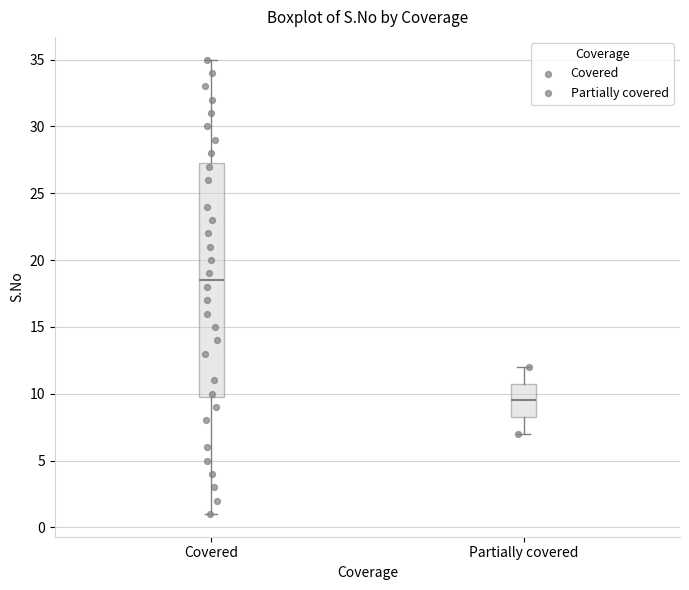

Reading left to right, transcribe this box plot: for each box, give where its median line is, the range the box spans, and where its two whiskers end, as read against the y-axis. The values are not printed on the chart, so give them approximately, as read against the axis.

Covered: median 18.5, box 10.0 to 27.5, whiskers 1.0 to 35.0
Partially covered: median 9.5, box 8.5 to 11.0, whiskers 7.0 to 12.0